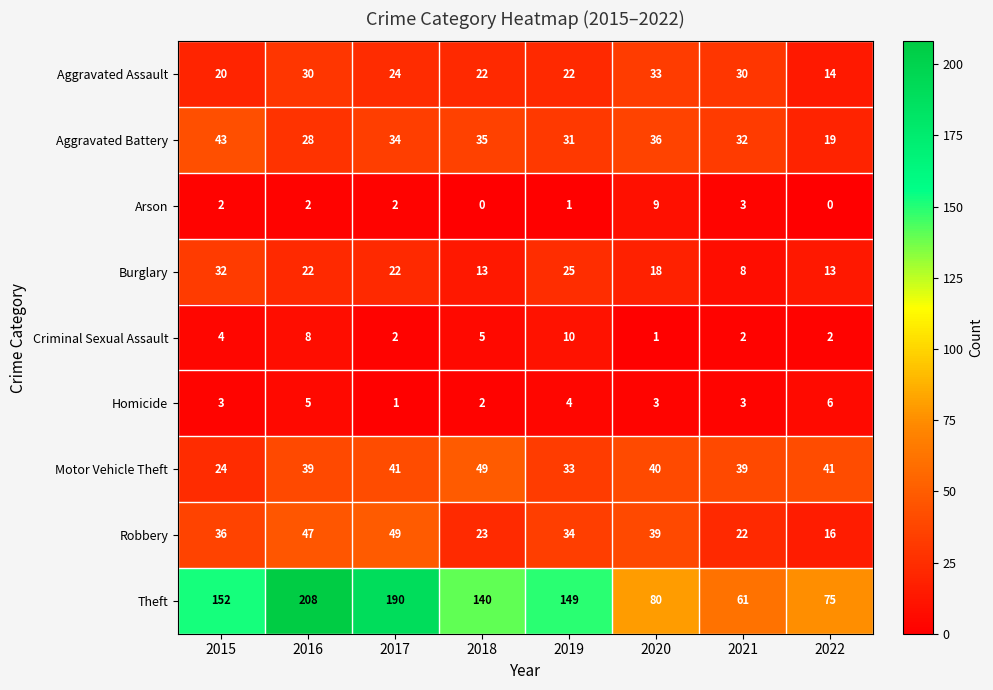

What is the spread (max minus min) of values at 2020?

79